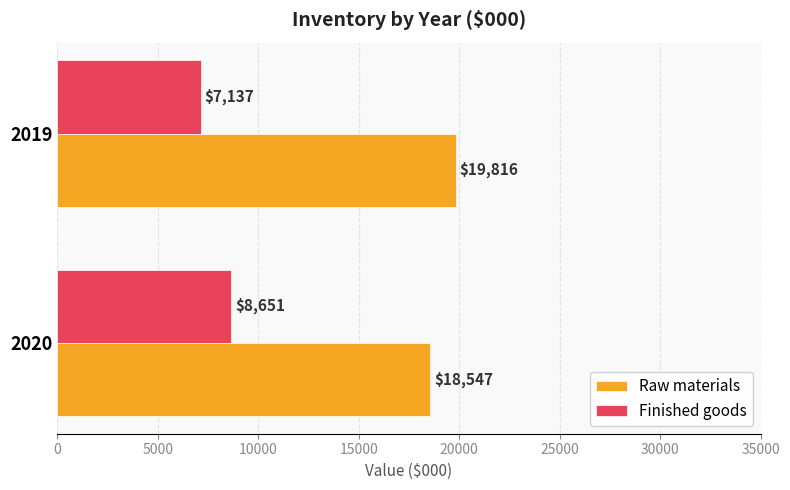

What is the sum of all Finished goods values?

15788